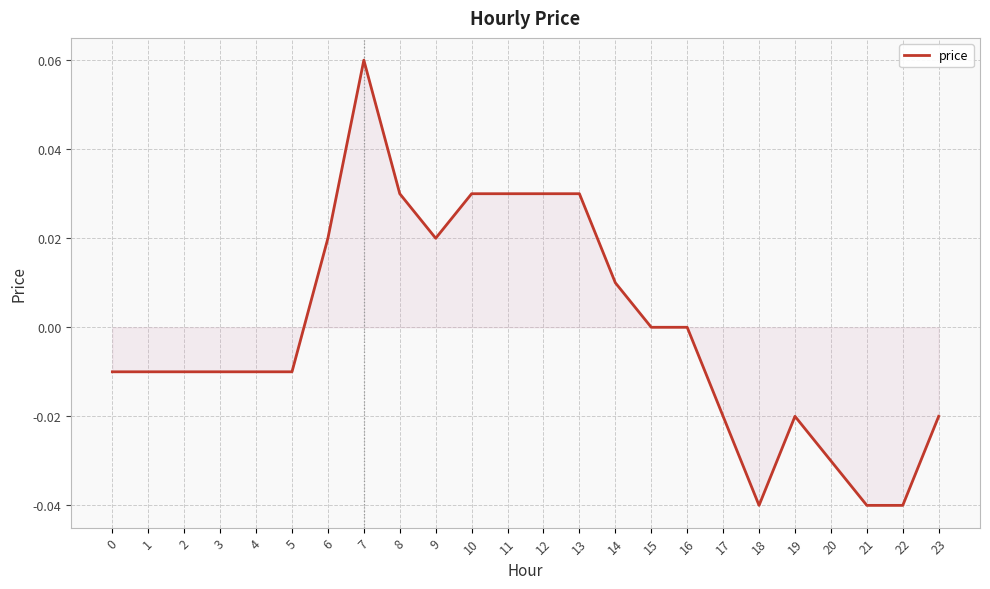

The chart shows a value of 0.0 at 11. True or false?

True